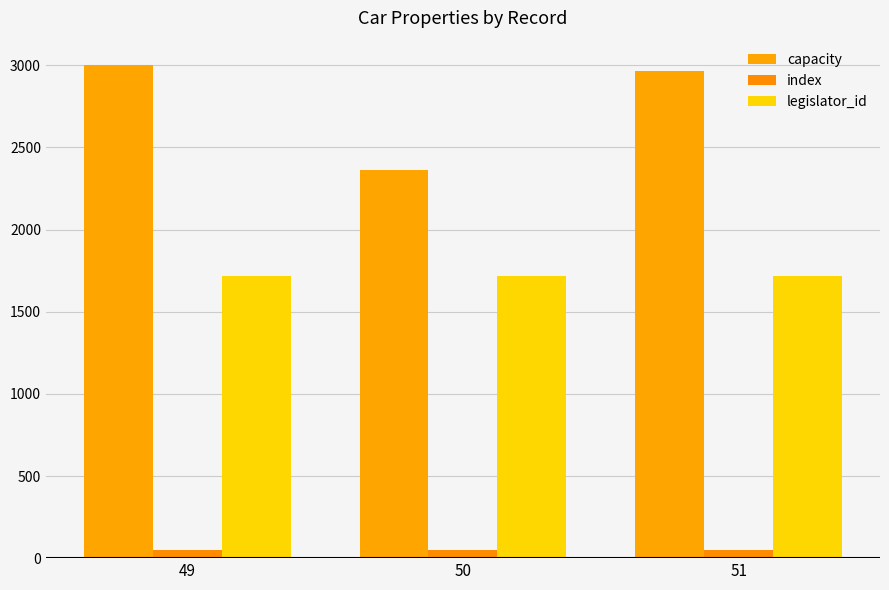

What are all the series names shown in the legend?

capacity, index, legislator_id